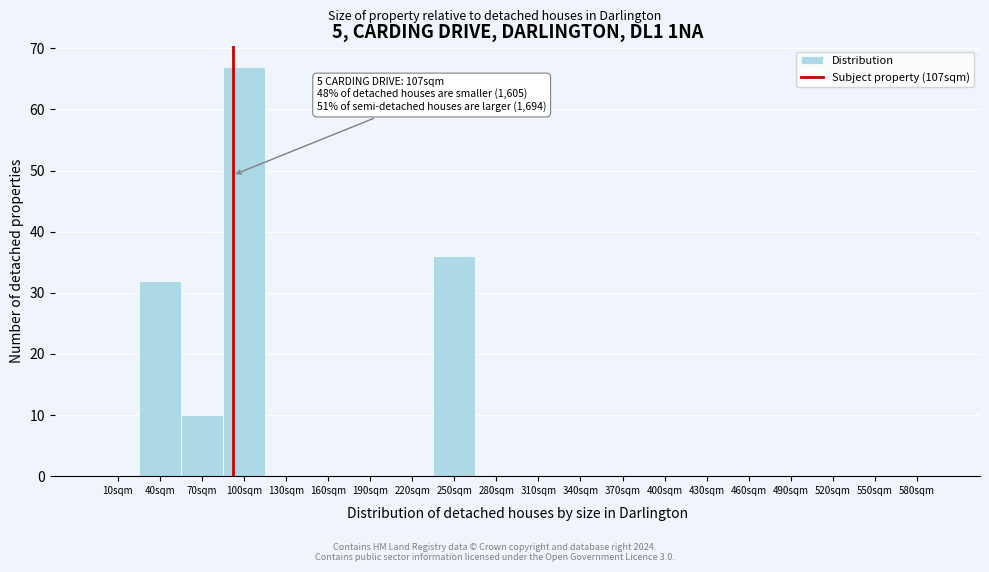

Reading right to left, transcribe all the data shown in this chart.

580sqm=0	550sqm=0	520sqm=0	490sqm=0	460sqm=0	430sqm=0	400sqm=0	370sqm=0	340sqm=0	310sqm=0	280sqm=0	250sqm=36	220sqm=0	190sqm=0	160sqm=0	130sqm=0	100sqm=67	70sqm=10	40sqm=32	10sqm=0